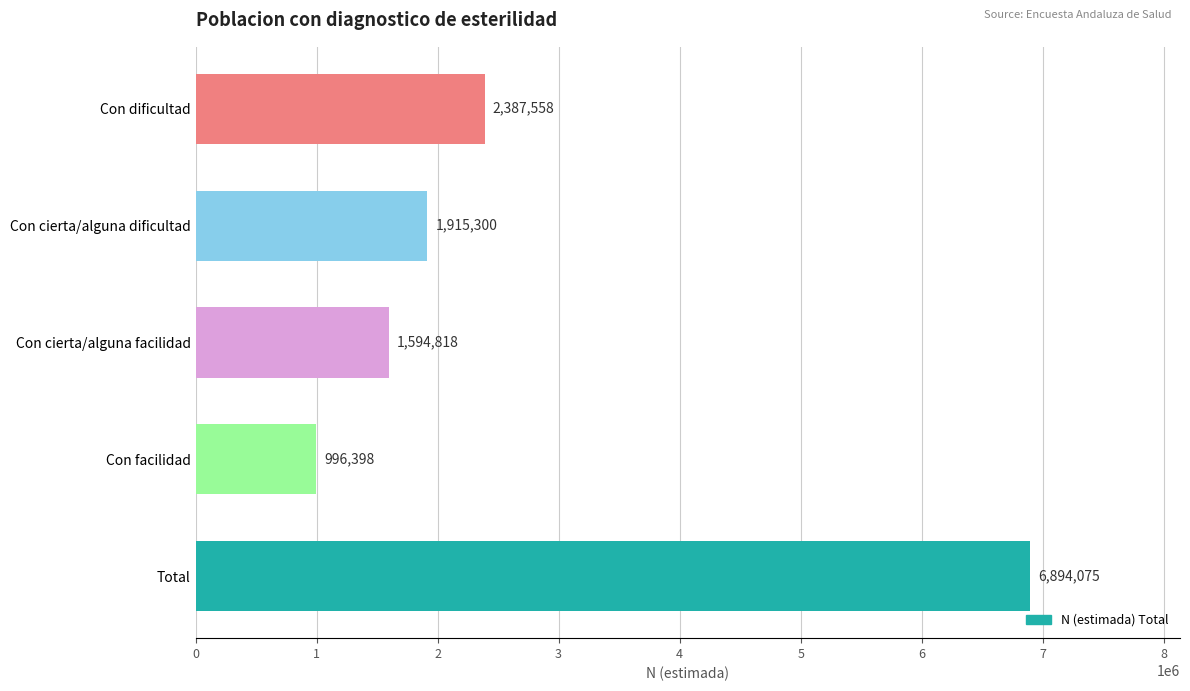

What is the difference between the maximum and minimum values?

5897677